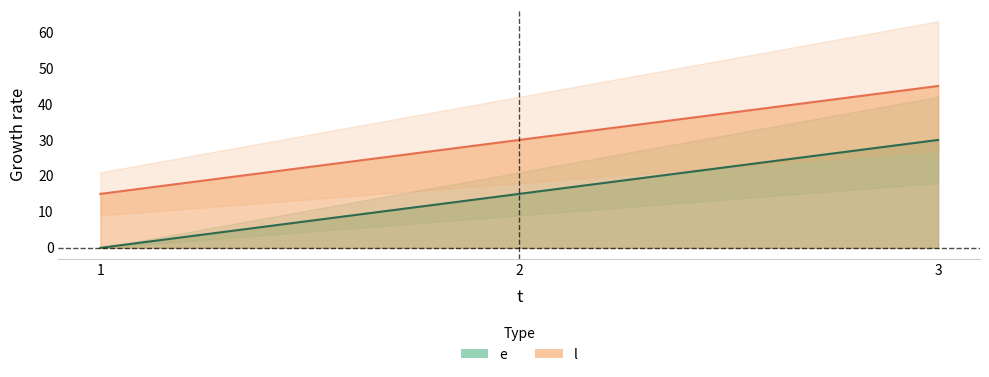

What is the total value across all series at 1?

15